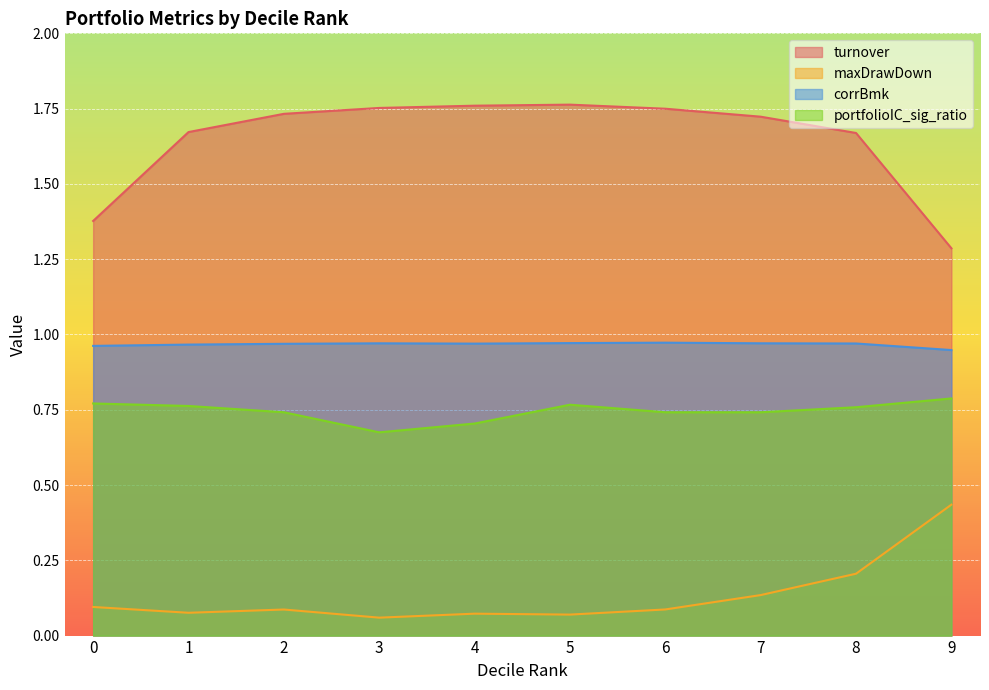

In maxDrawDown, how many points are lower than both neighbors (excluding endpoints)?

3